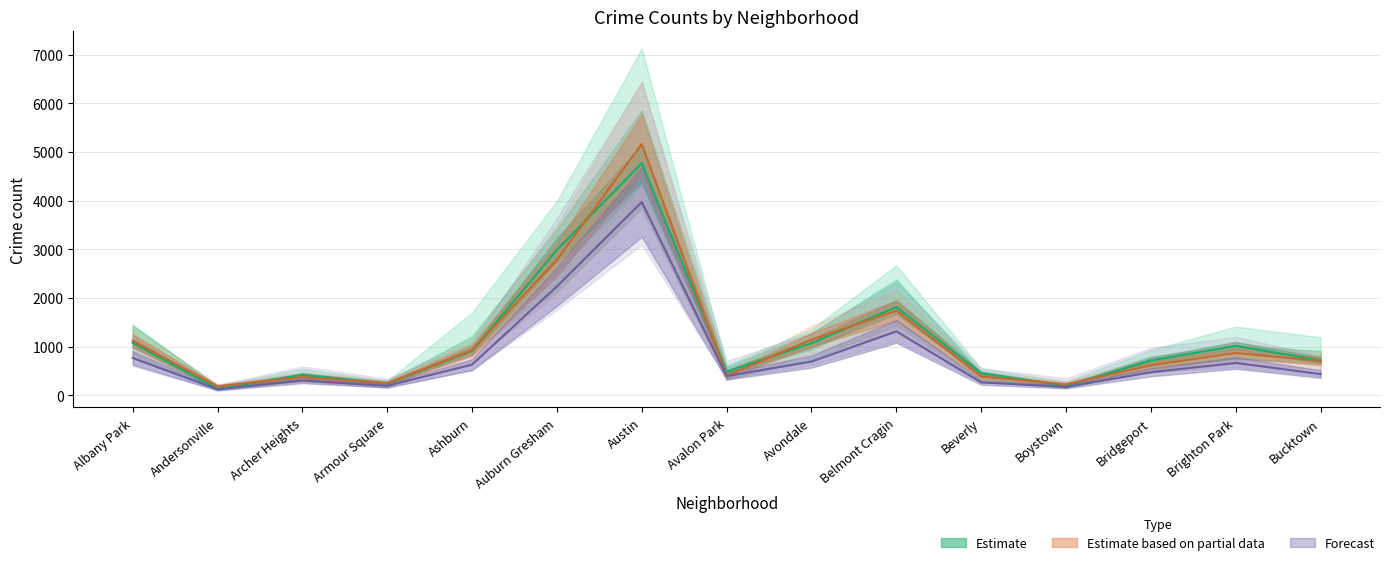

What is the total value across all series at Boystown?

591